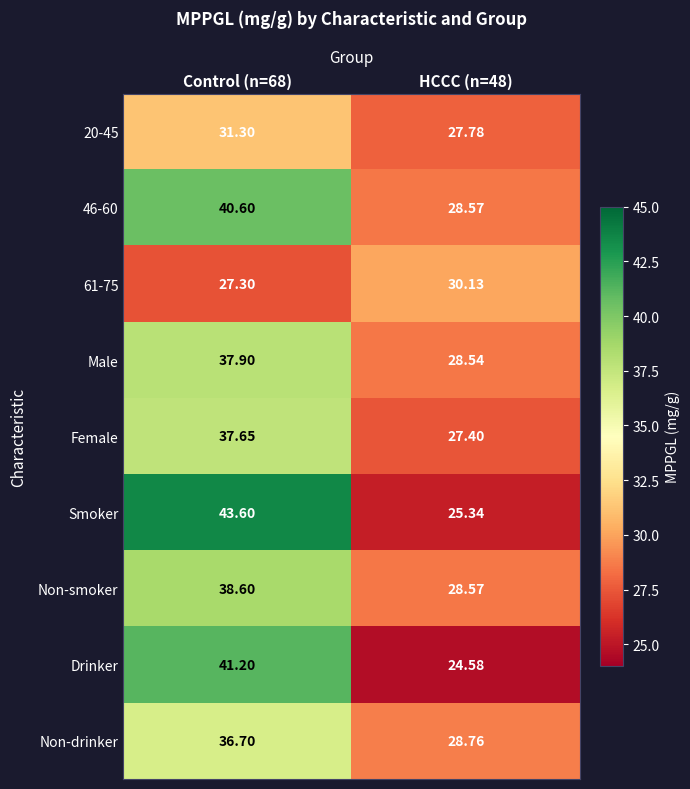

Which series has the largest range (max minus min)?

Smoker